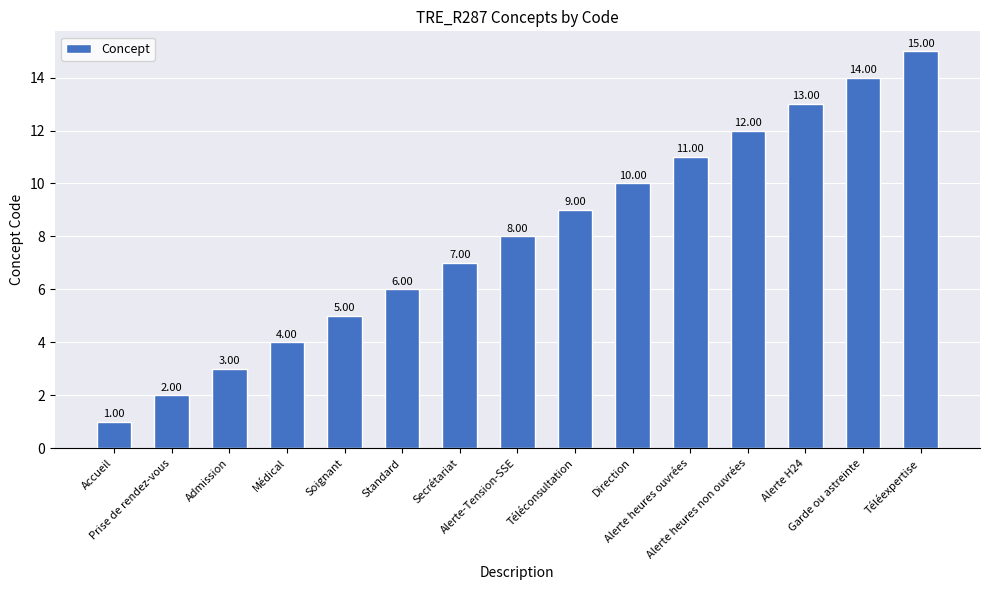

At which category does the chart reach its minimum across all series?

Accueil